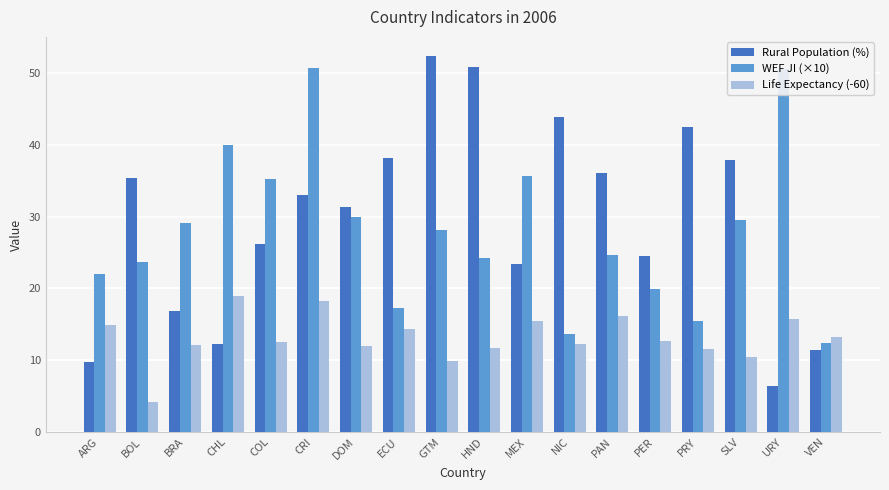

The Life Expectancy (-60) series shows 4.1 at BOL. True or false?

True